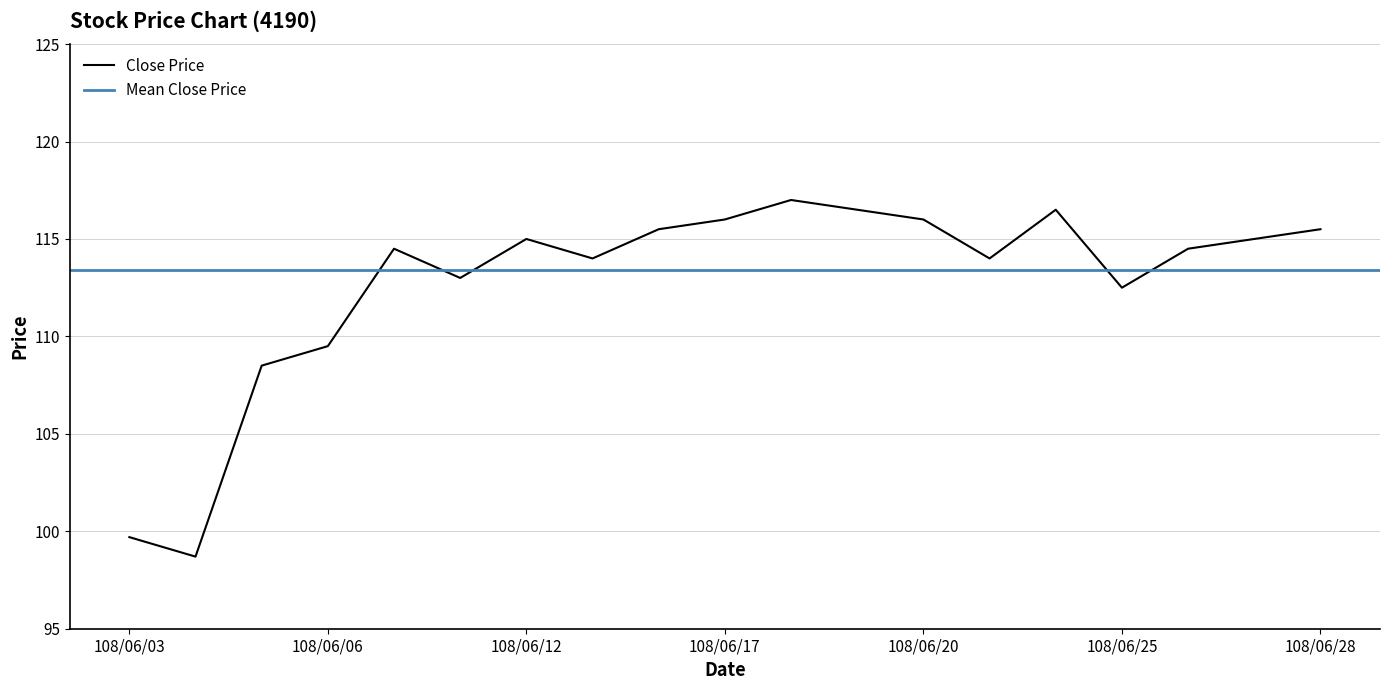

Between 108/06/06 and 108/06/12, which is larger?

108/06/12